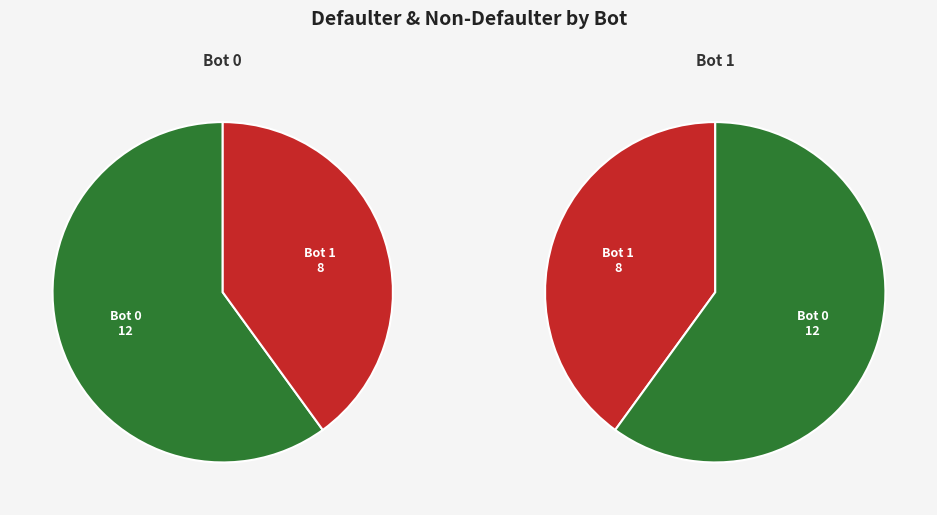

To the nearest percent, what portion does Bot 0 represent?

60%